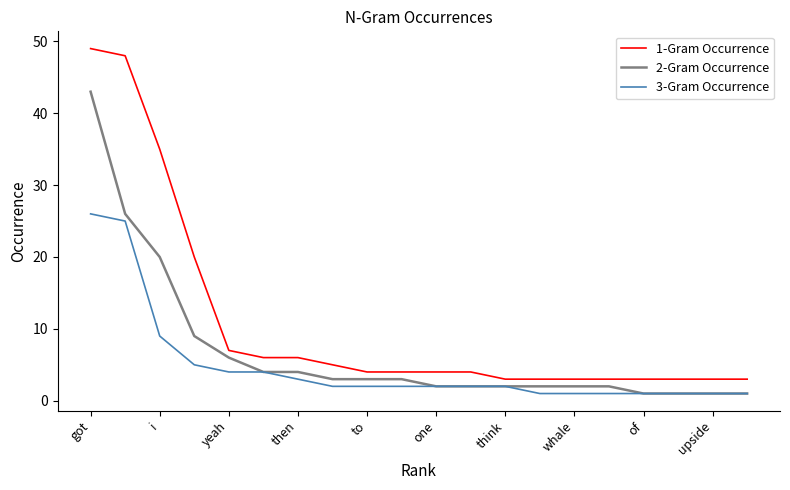

What is the smallest value displayed?

1